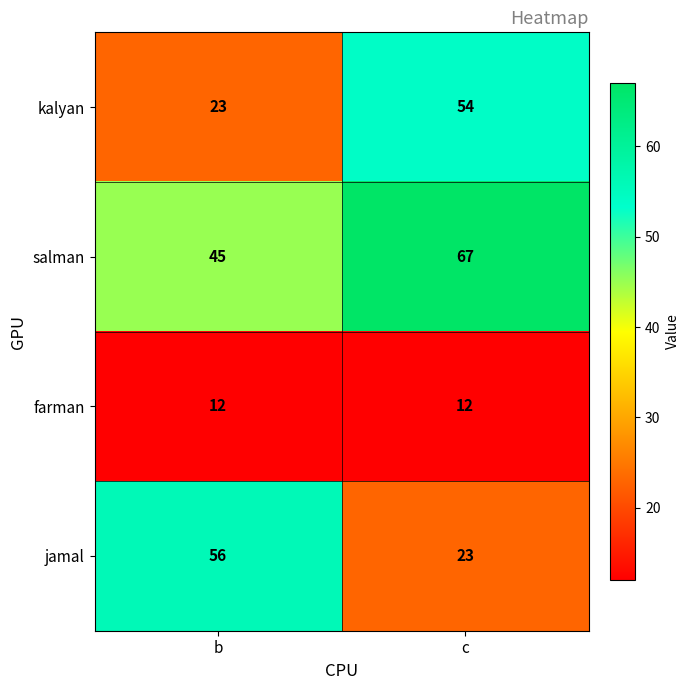

Reading left to right, extract all data points from this chart.

kalyan: 23	54
salman: 45	67
farman: 12	12
jamal: 56	23